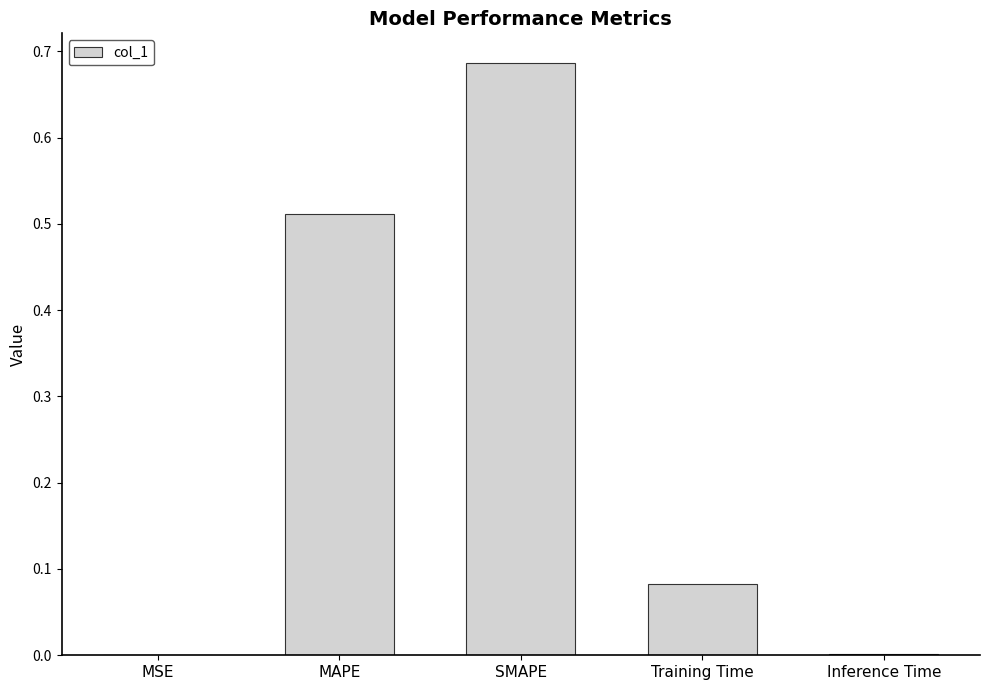

Are the bars horizontal?

No